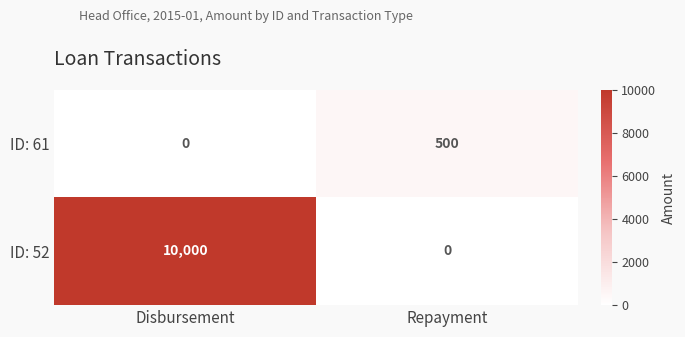

How many categories are shown in the chart?

2